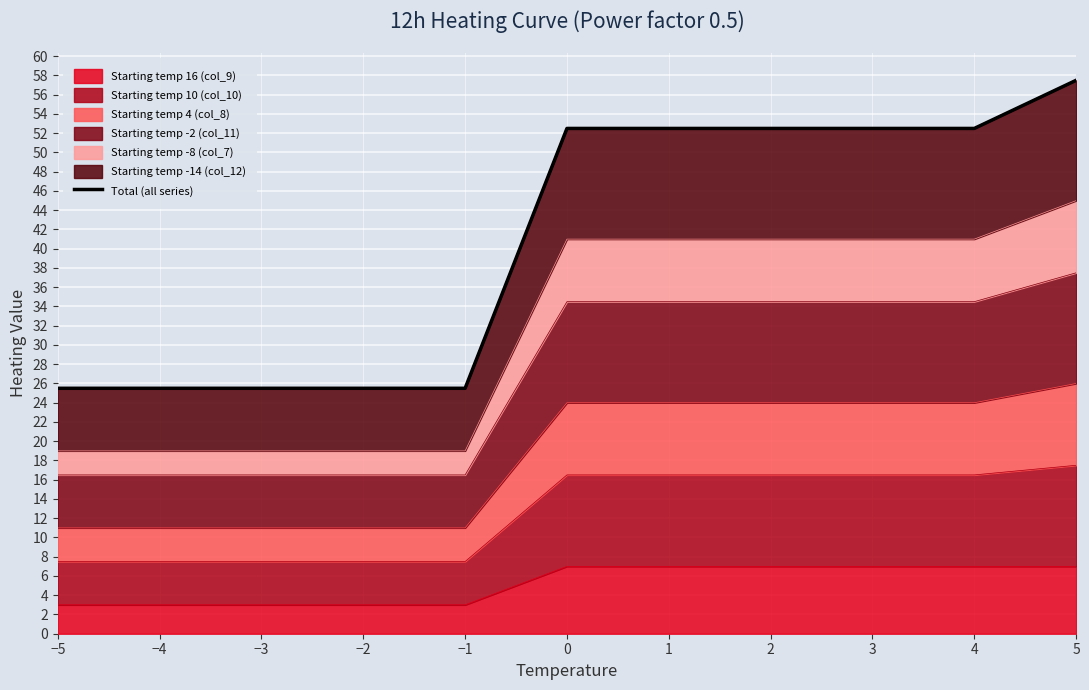

Reading right to left, transcribe all the data shown in this chart.

57.5	52.5	52.5	52.5	52.5	52.5	25.5	25.5	25.5	25.5	25.5